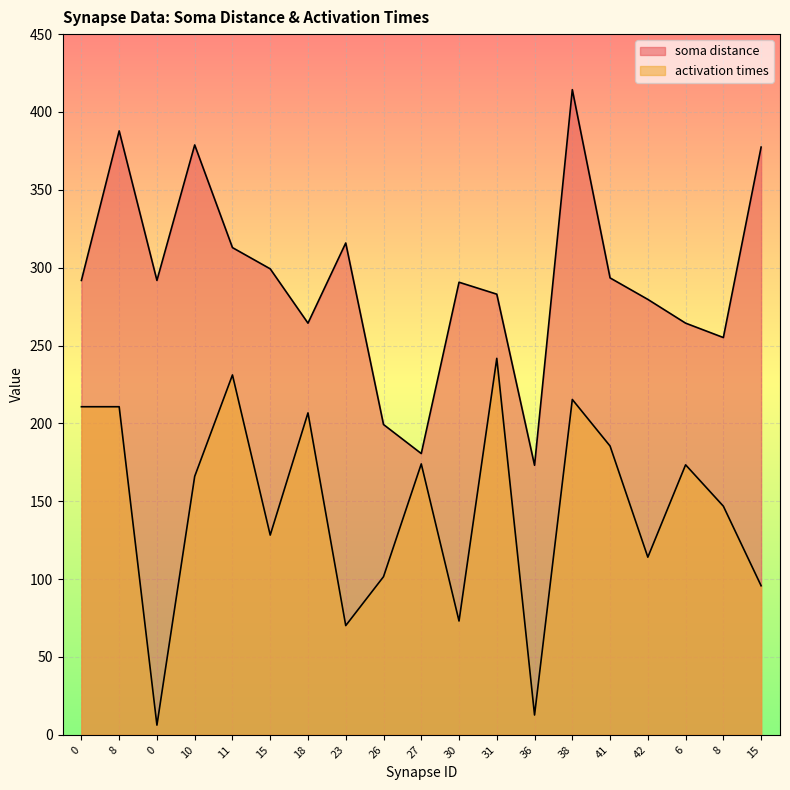

What is the label of the 11th point from the left?

30